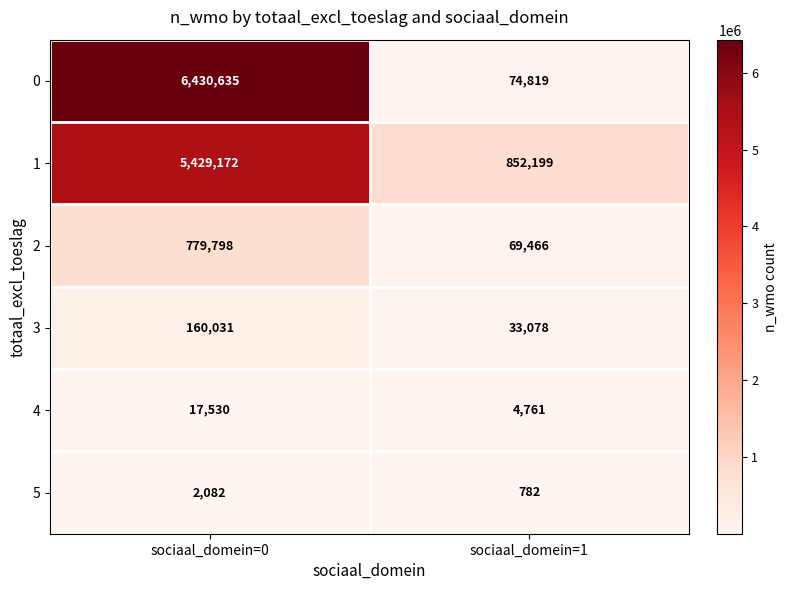

At how many categories does at least one series exceed 1304931?

1